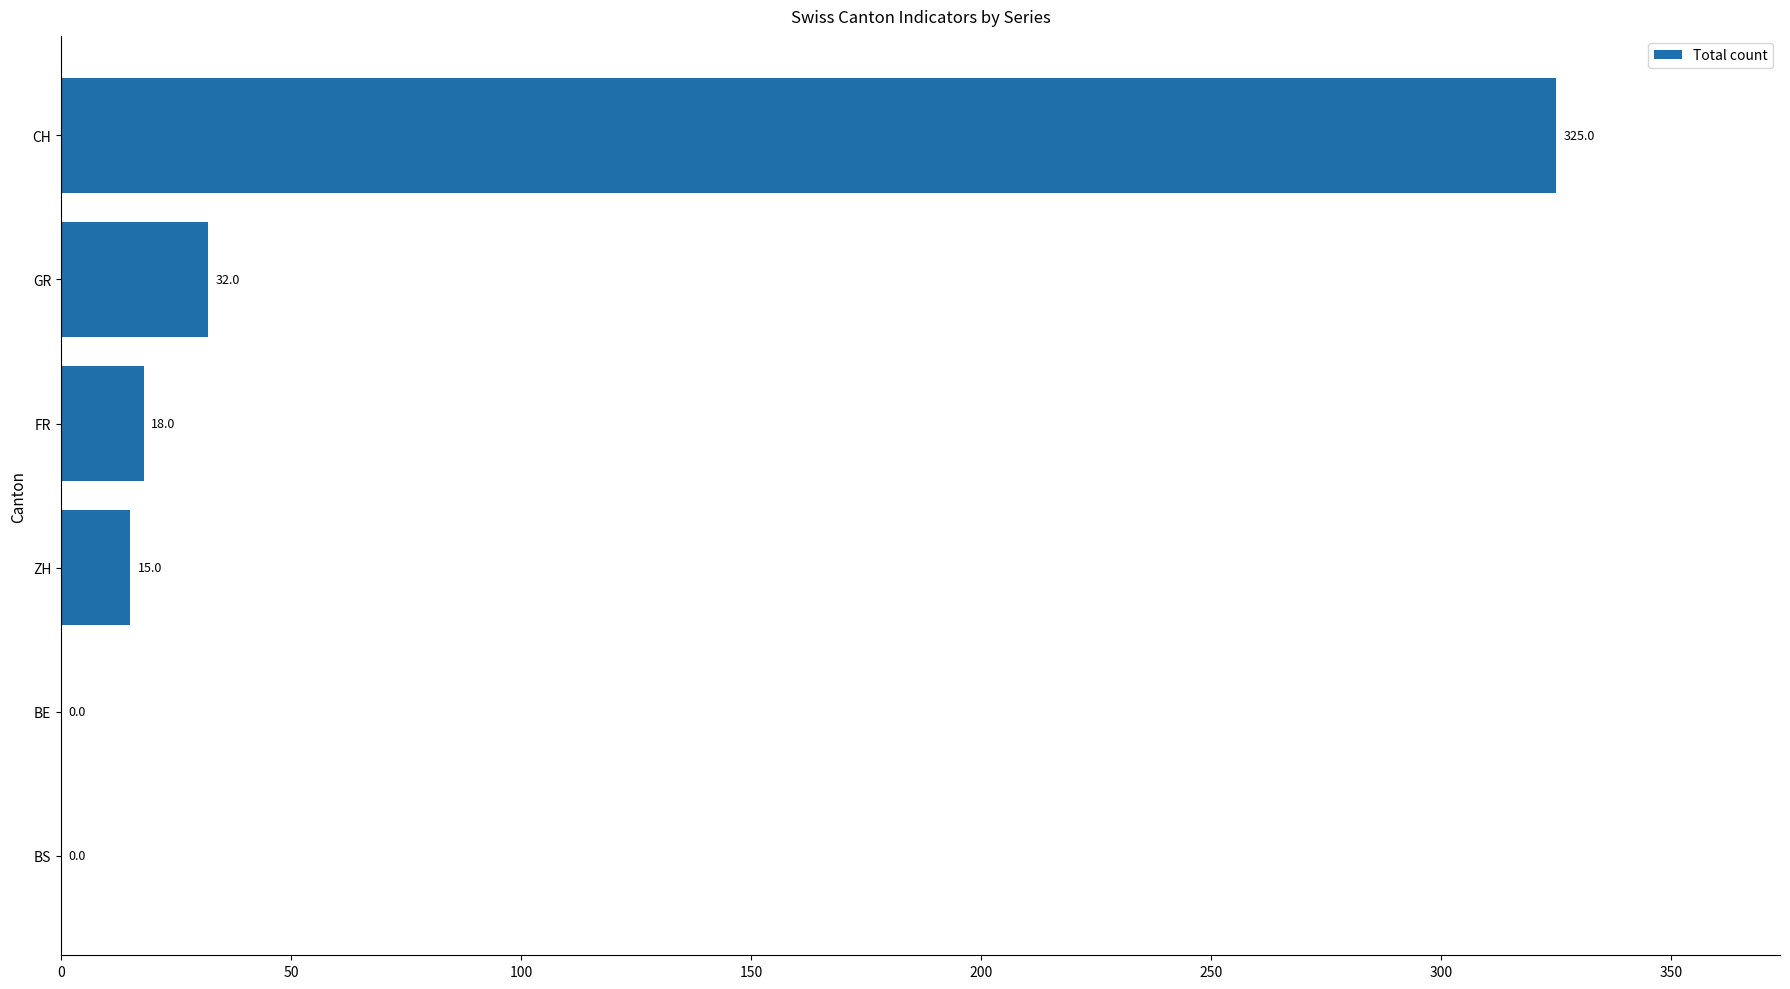

The value at FR is 18. True or false?

True